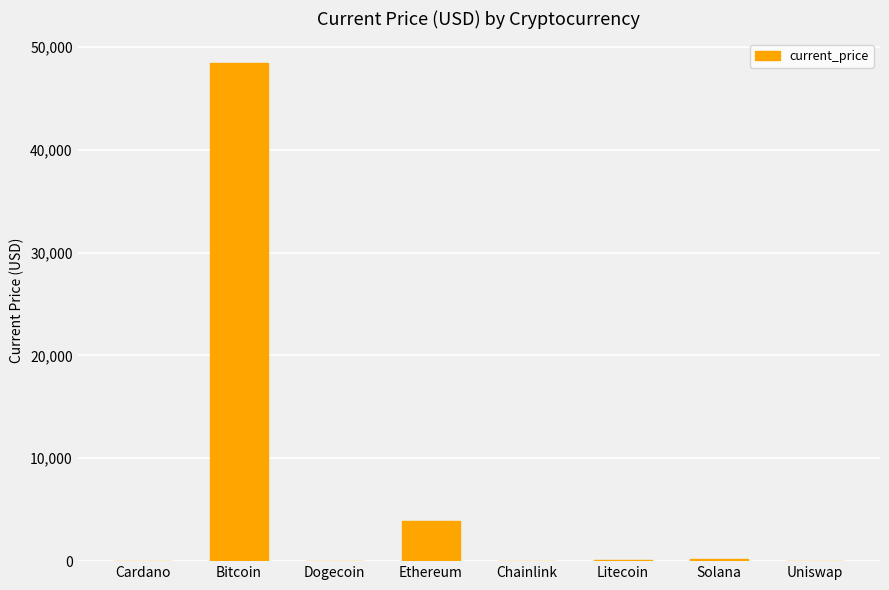

Which has a higher value, Cardano or Bitcoin?

Bitcoin